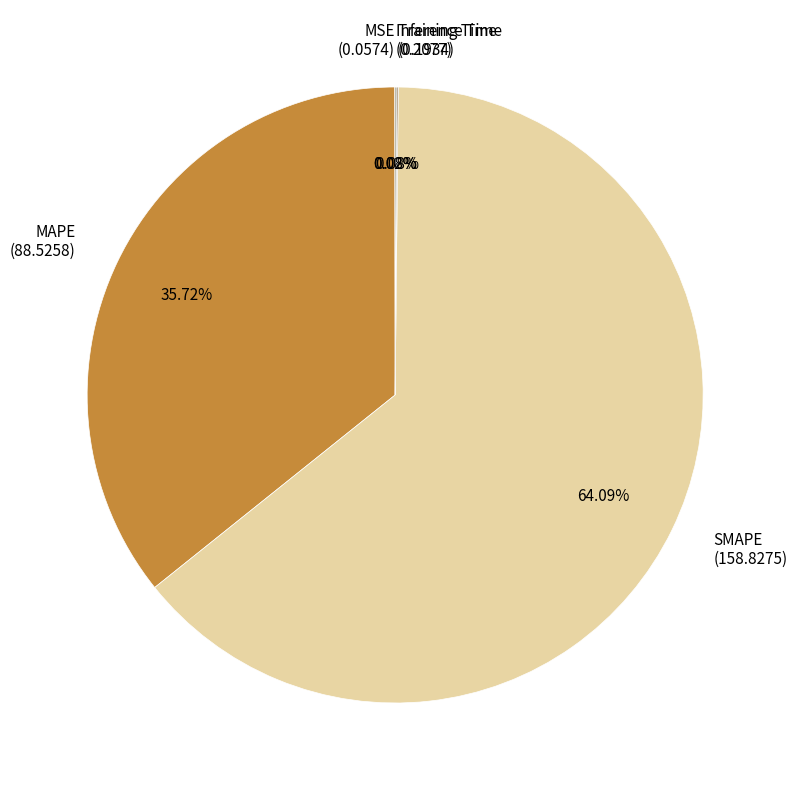

To the nearest percent, what is the average slice percentage?

20%